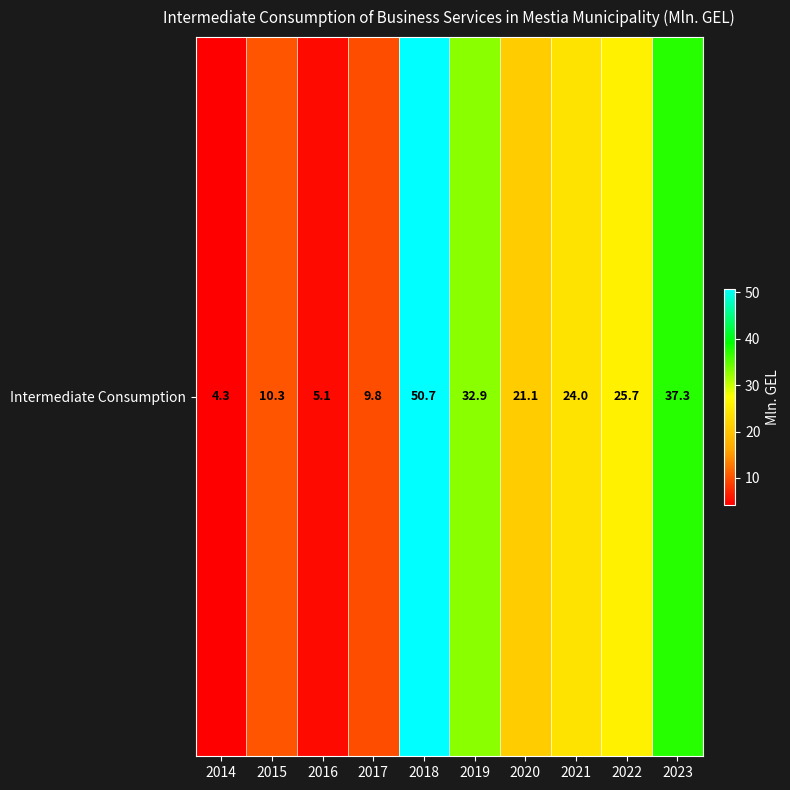

Which category has the highest value across all series?

2018